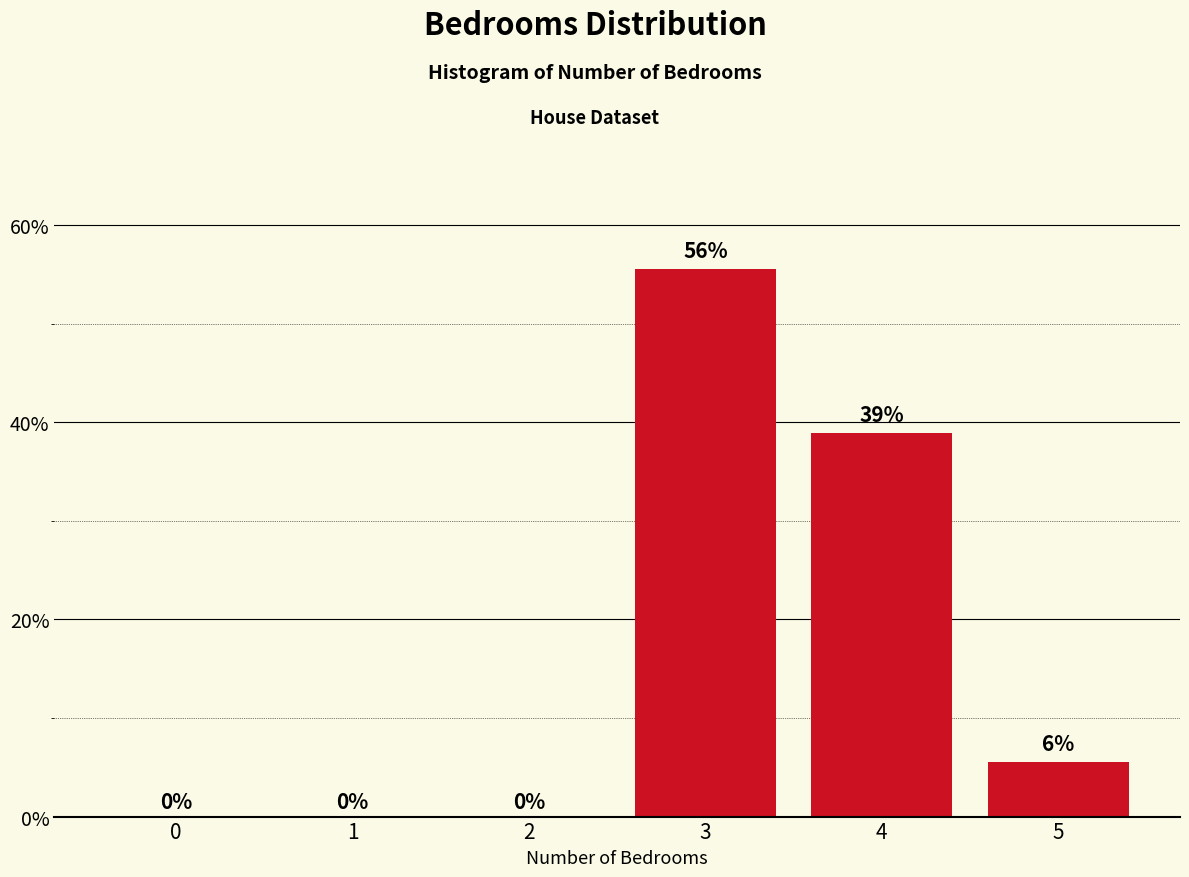

Where is the data nearest to the value 27?

4